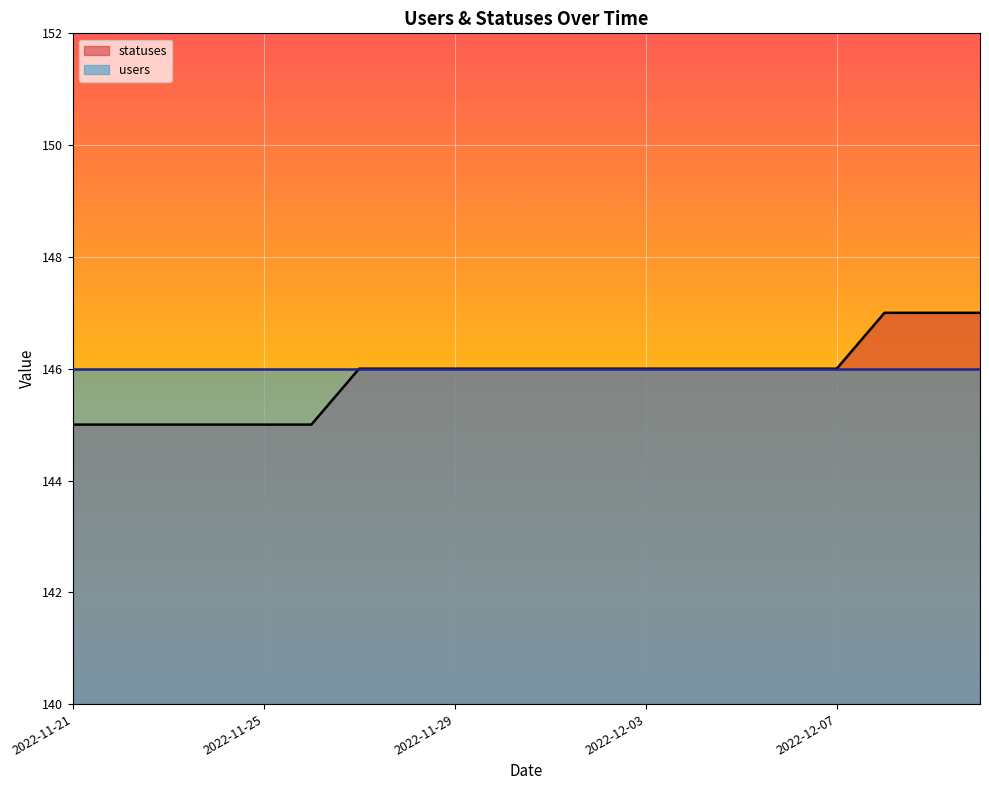

Rank the series by their maximum value, from highest to lowest.

statuses, users